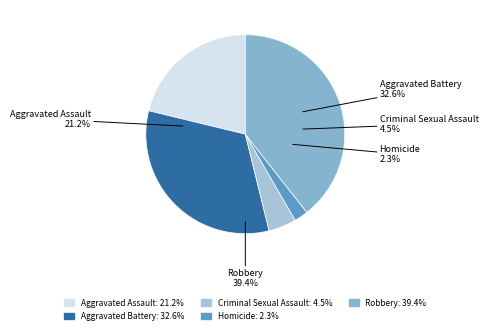

Approximately how many times larger is the value at Aggravated Assault compared to Criminal Sexual Assault?

4.7